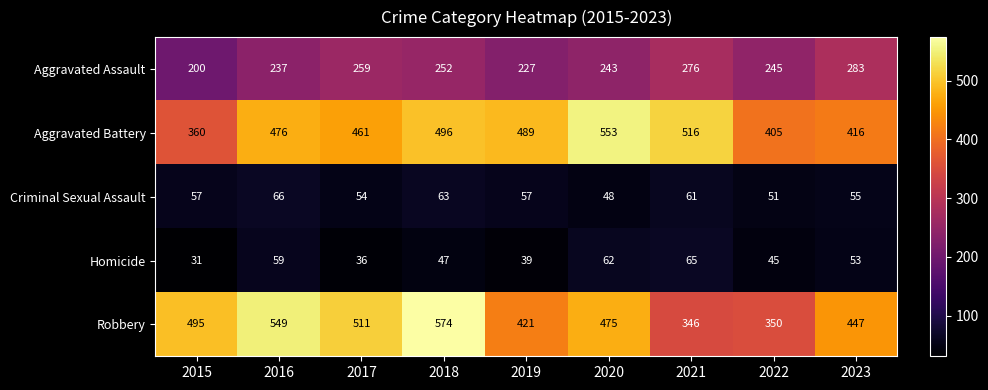

At which category is the sum across all series the highest?

2018